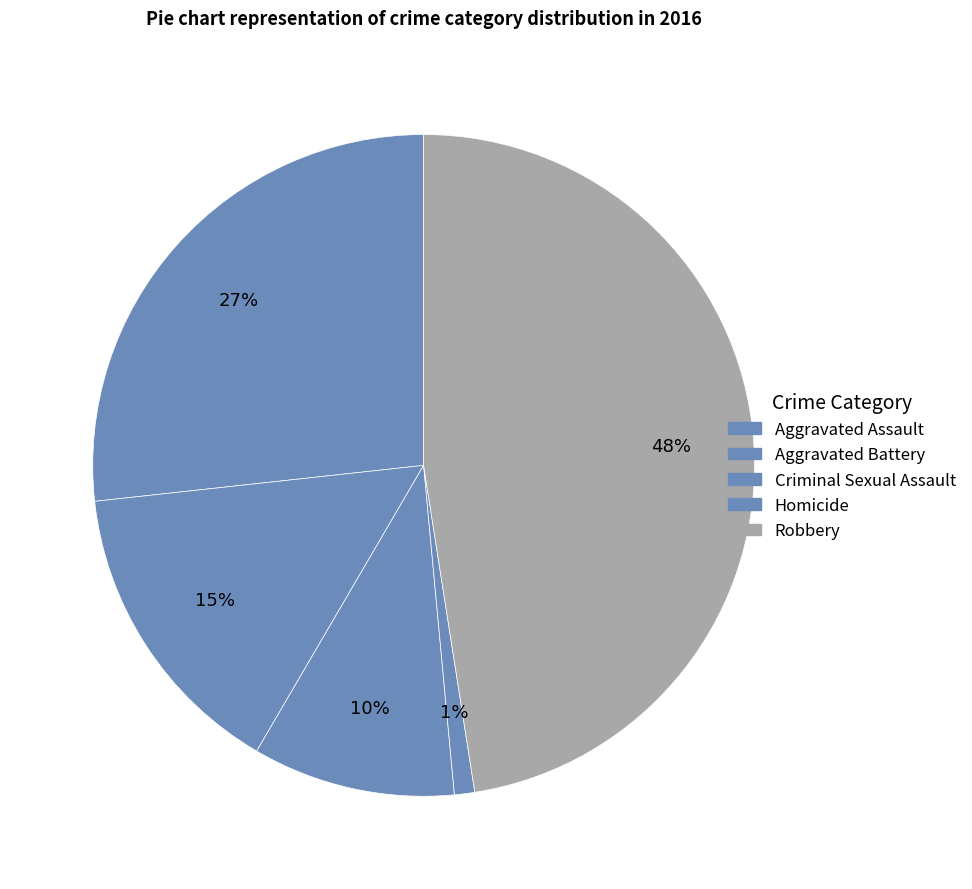

How many segments does this pie chart have?

5